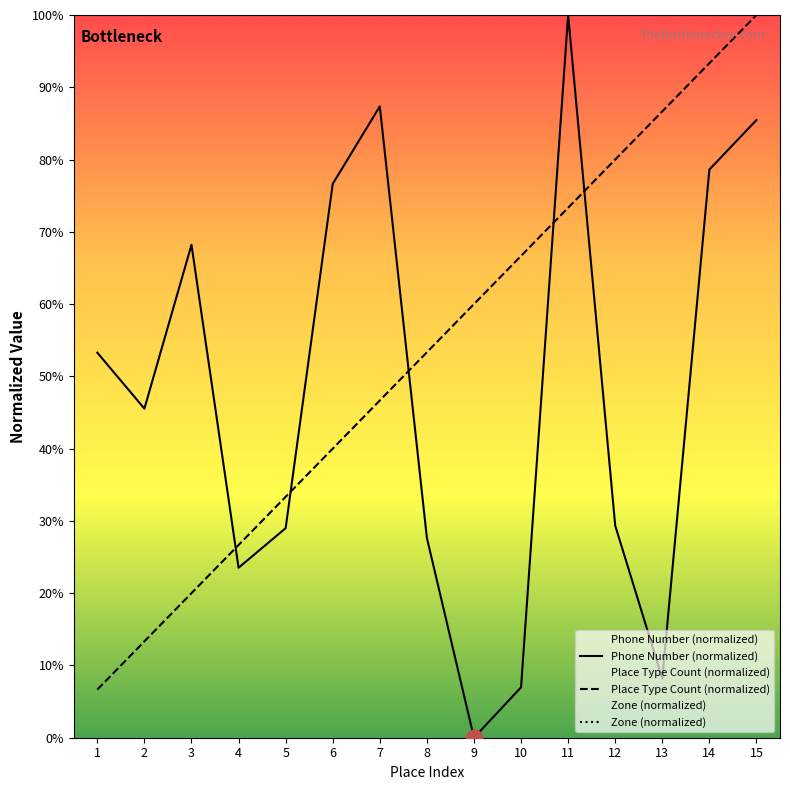

Reading left to right, extract all data points from this chart.

Phone Number (normalized): 1=53.3	2=45.5	3=68.2	4=23.5	5=29.0	6=76.6	7=87.4	8=27.6	9=0.0	10=7.0	11=100.0	12=29.3	13=8.2	14=78.6	15=85.5
Place Type Count (normalized): 1=6.7	2=13.3	3=20.0	4=26.7	5=33.3	6=40.0	7=46.7	8=53.3	9=60.0	10=66.7	11=73.3	12=80.0	13=86.7	14=93.3	15=100.0
Zone (normalized): 1=100.0	2=100.0	3=100.0	4=100.0	5=100.0	6=100.0	7=100.0	8=100.0	9=100.0	10=100.0	11=100.0	12=100.0	13=100.0	14=100.0	15=100.0